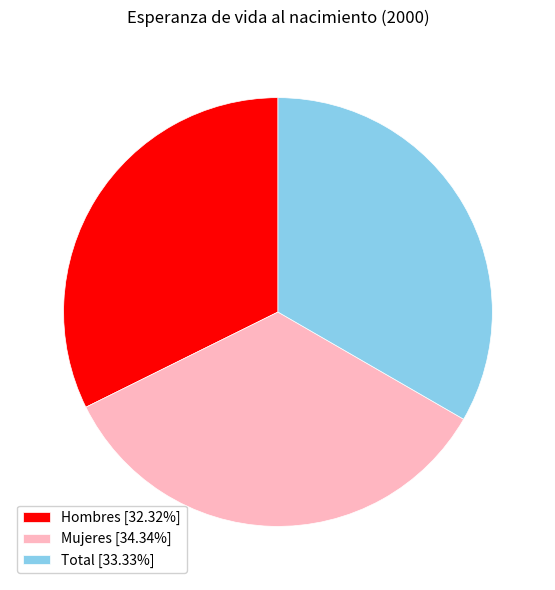

What is the smallest slice in the pie chart?

Hombres